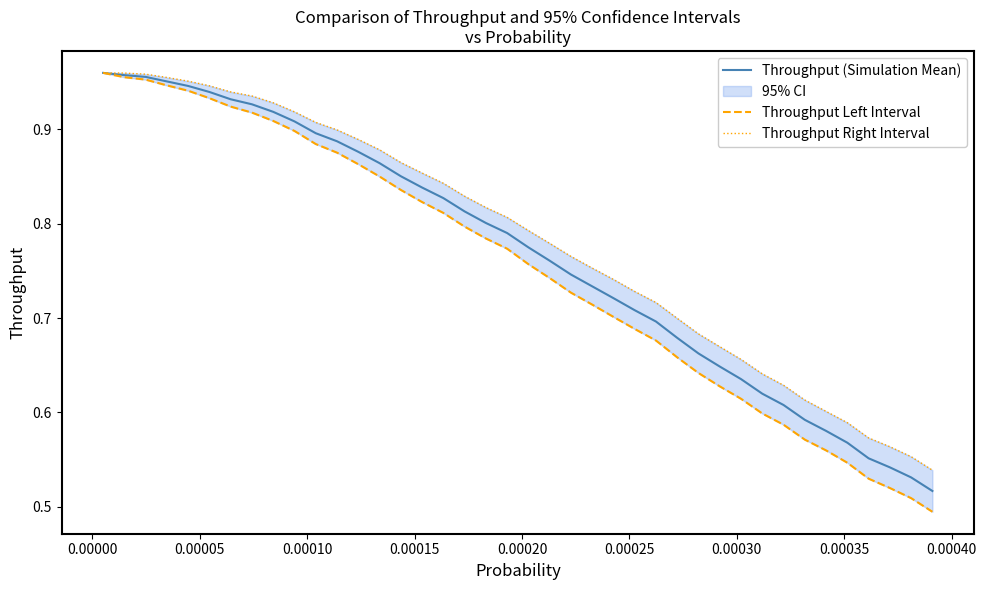

True or false: Throughput Right Interval has a value of 0.2 at 17.

False